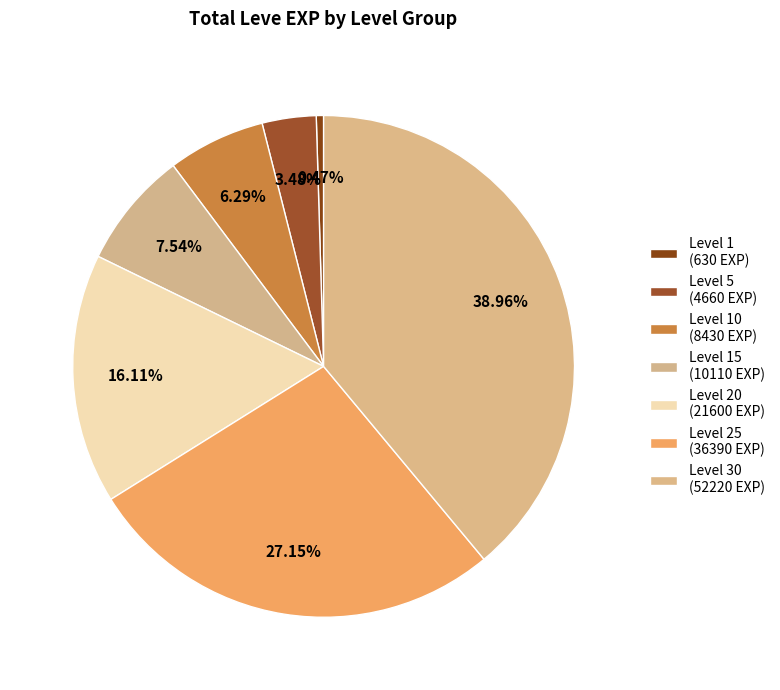

Rank the categories by value from lowest to highest.

Level 1, Level 5, Level 10, Level 15, Level 20, Level 25, Level 30